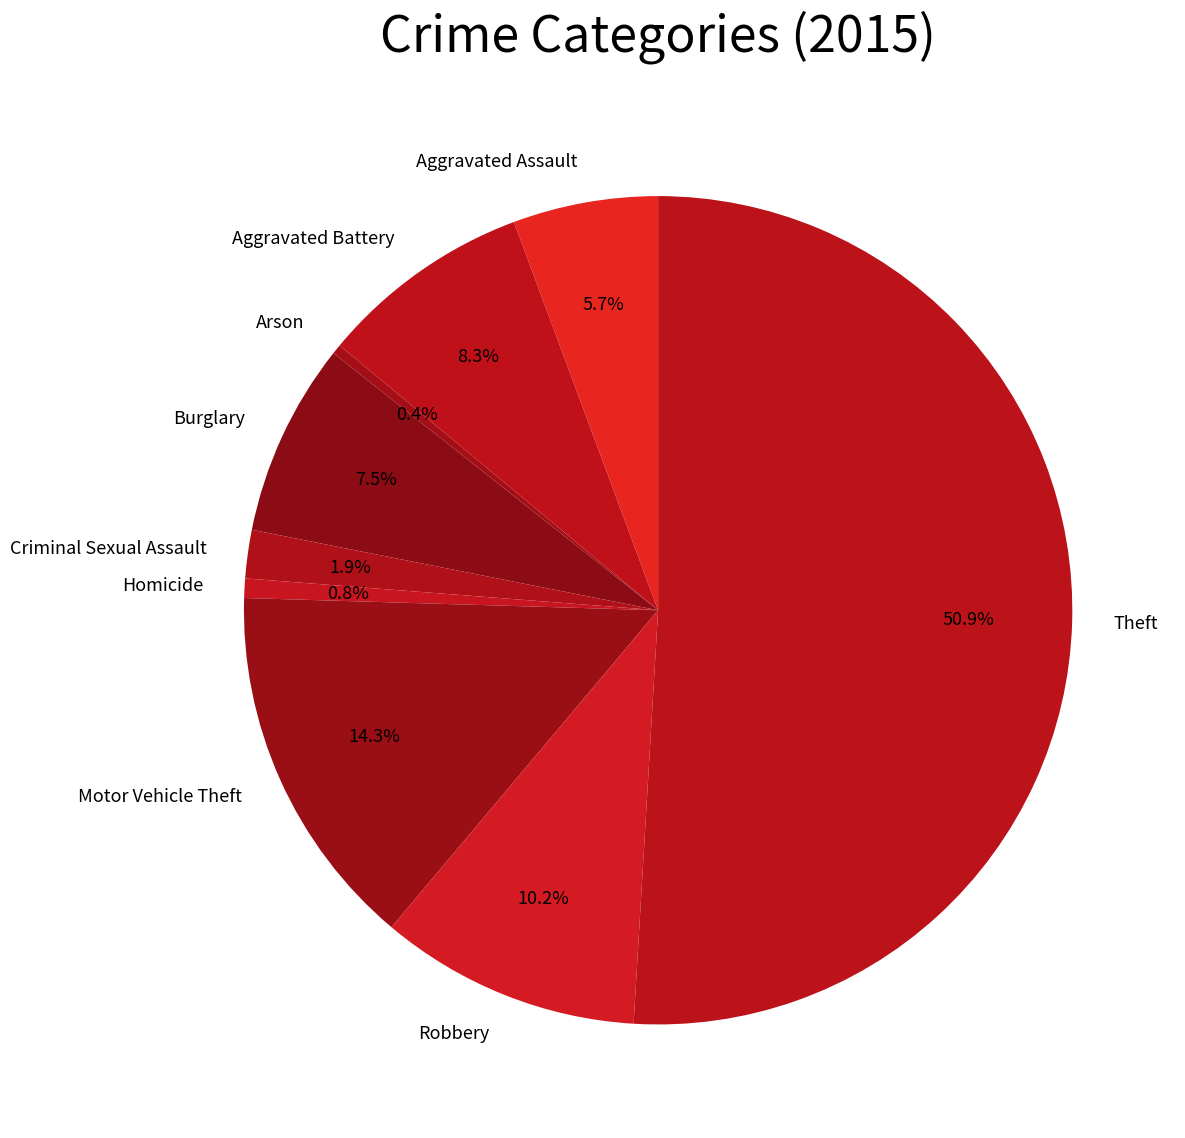

How many slices are in this pie chart?

9